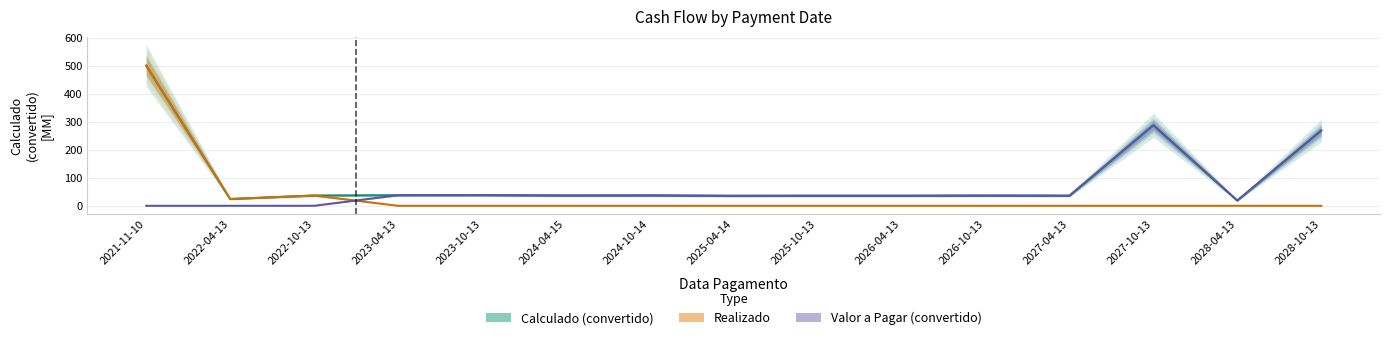

Between 2024-10-14 and 2021-11-10, which is larger?

2021-11-10